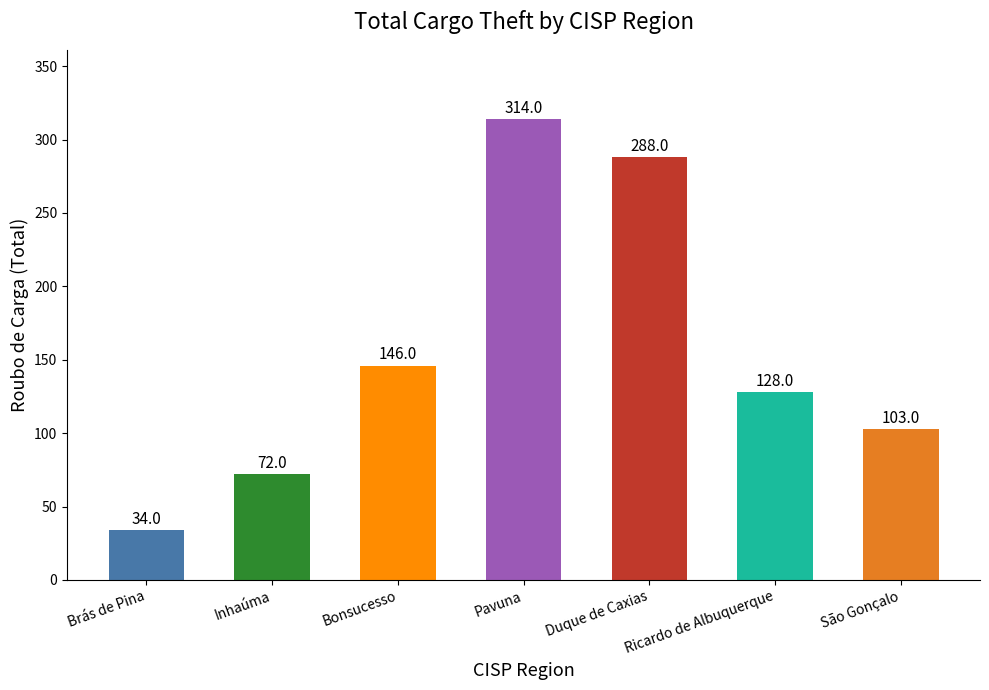

What position from the left is Duque de Caxias?

5